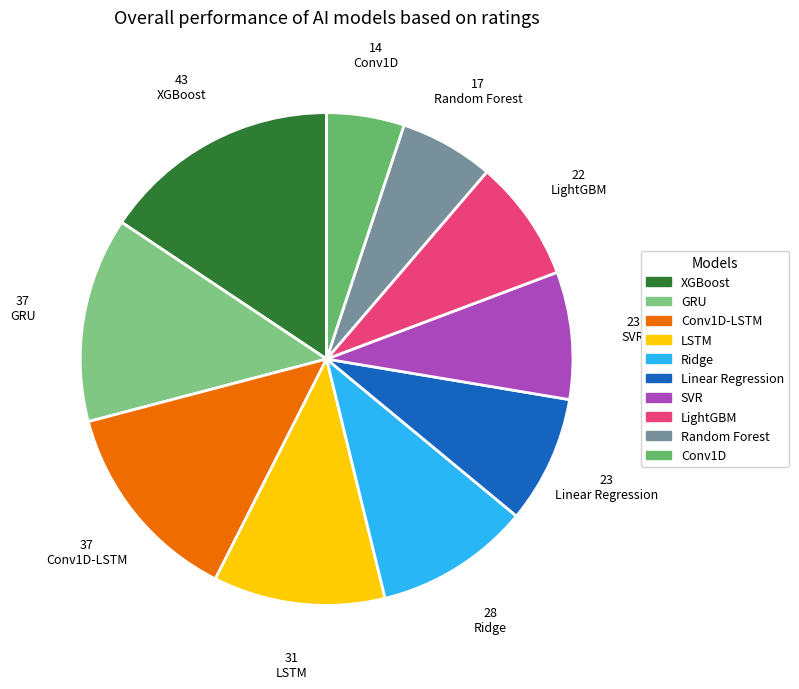

Approximately how many times larger is the value at Conv1D compared to LSTM?

0.5